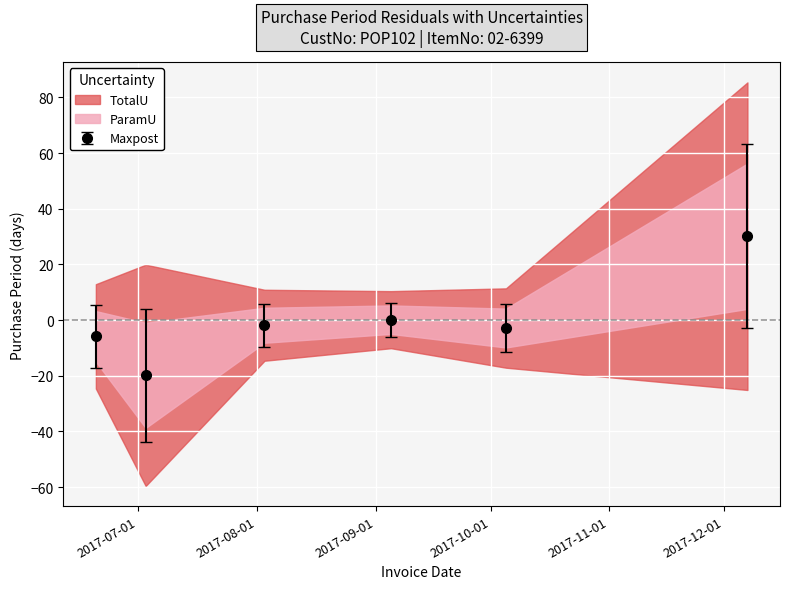

At which category does the chart reach its minimum across all series?

2017-07-03